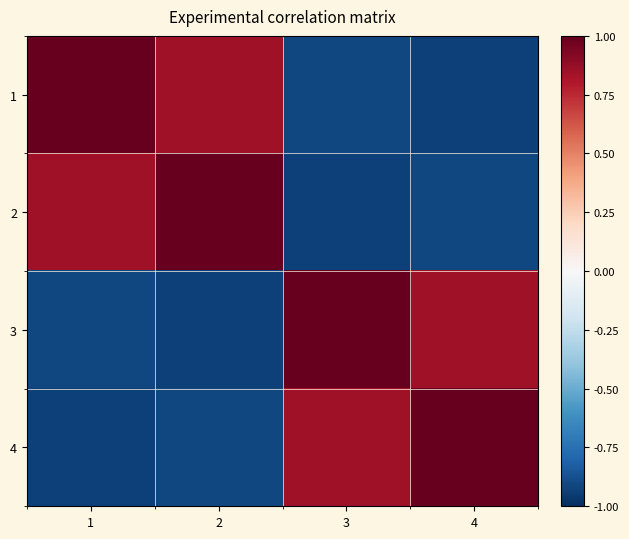

Count the number of data series in this chart.

4